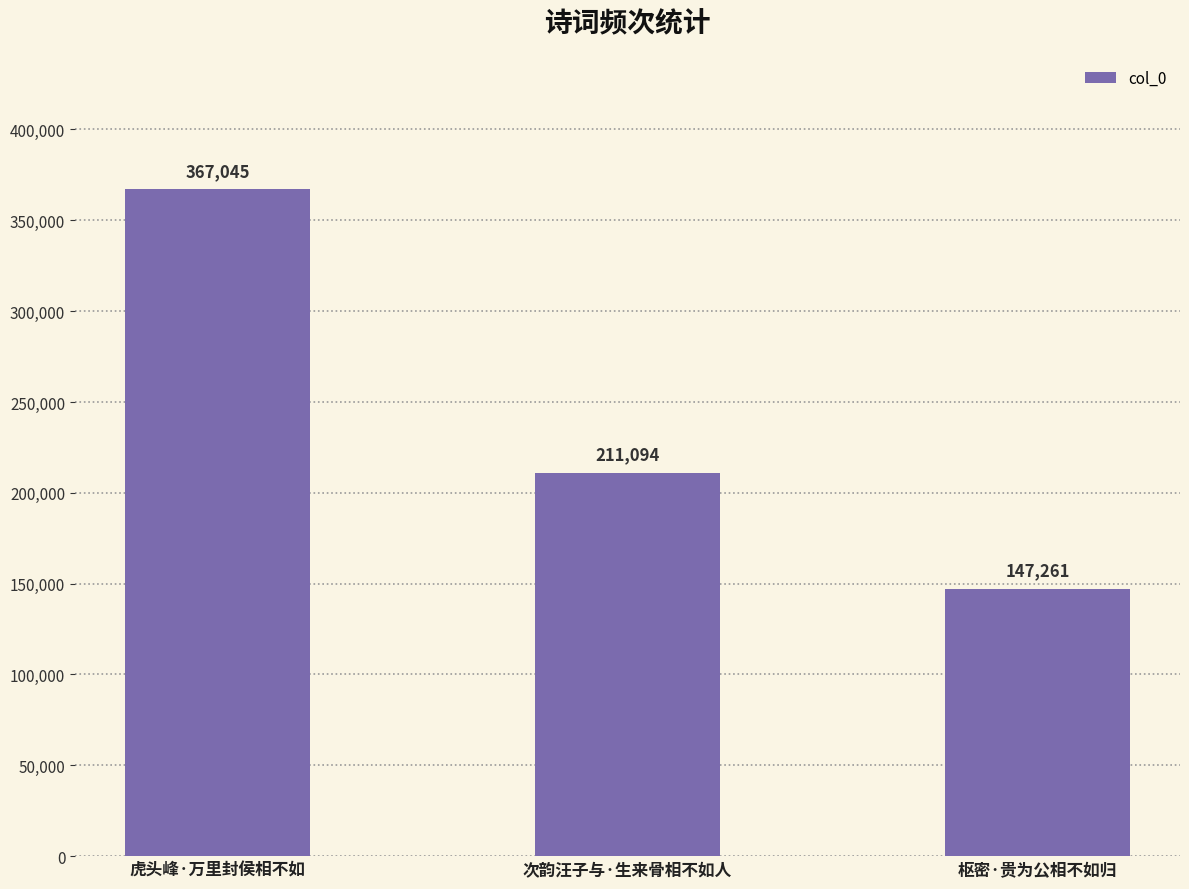

Reading right to left, extract all data points from this chart.

枢密·贵为公相不如归=147261	次韵汪子与·生来骨相不如人=211094	虎头峰·万里封侯相不如=367045